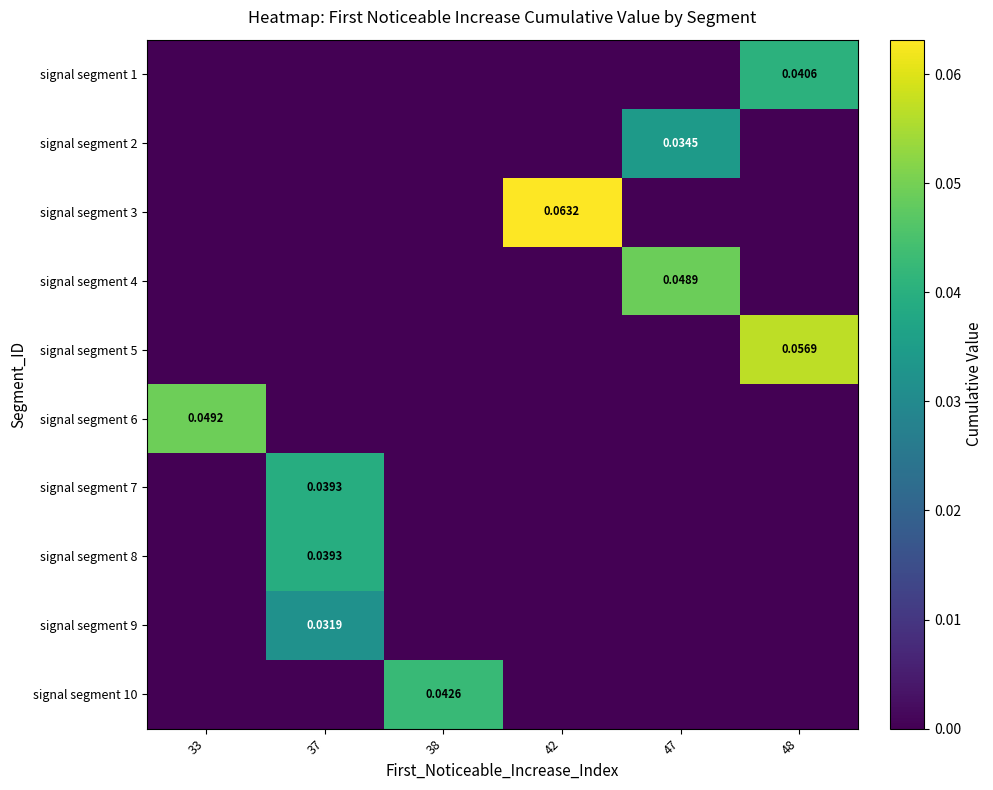

Is the value of signal segment 5 at 47 greater than the value of signal segment 7 at 47?

No